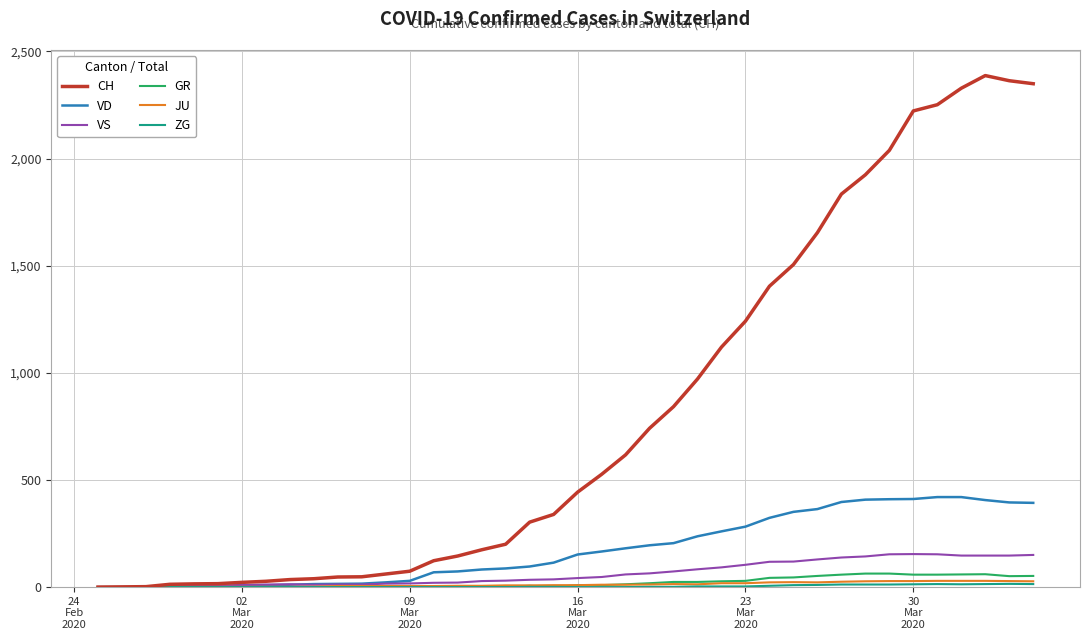

What is the greatest value displayed?

2387